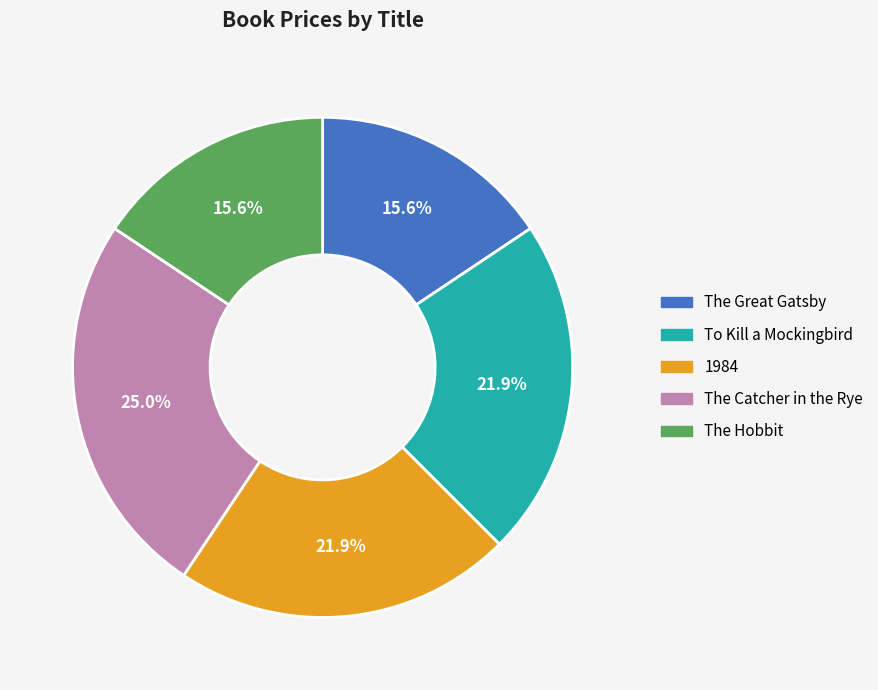

Which category has the biggest portion of the pie?

The Catcher in the Rye